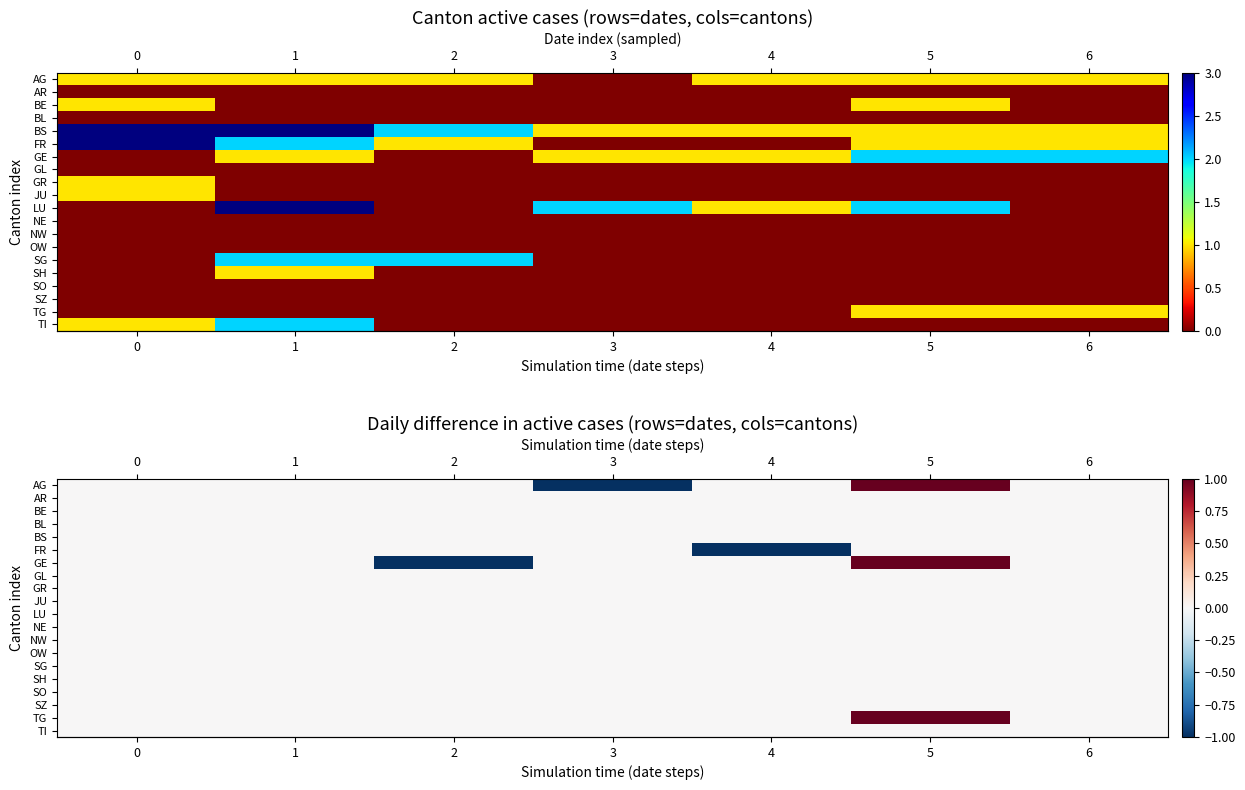

Reading left to right, list all the values displayed in this chart.

row_0: 0=0	1=0	2=0	3=-1	4=0	5=1	6=0
row_1: 0=0	1=0	2=0	3=0	4=0	5=0	6=0
row_2: 0=0	1=0	2=0	3=0	4=0	5=0	6=0
row_3: 0=0	1=0	2=0	3=0	4=0	5=0	6=0
row_4: 0=0	1=0	2=0	3=0	4=0	5=0	6=0
row_5: 0=0	1=0	2=0	3=0	4=-1	5=0	6=0
row_6: 0=0	1=0	2=-1	3=0	4=0	5=1	6=0
row_7: 0=0	1=0	2=0	3=0	4=0	5=0	6=0
row_8: 0=0	1=0	2=0	3=0	4=0	5=0	6=0
row_9: 0=0	1=0	2=0	3=0	4=0	5=0	6=0
row_10: 0=0	1=0	2=0	3=0	4=0	5=0	6=0
row_11: 0=0	1=0	2=0	3=0	4=0	5=0	6=0
row_12: 0=0	1=0	2=0	3=0	4=0	5=0	6=0
row_13: 0=0	1=0	2=0	3=0	4=0	5=0	6=0
row_14: 0=0	1=0	2=0	3=0	4=0	5=0	6=0
row_15: 0=0	1=0	2=0	3=0	4=0	5=0	6=0
row_16: 0=0	1=0	2=0	3=0	4=0	5=0	6=0
row_17: 0=0	1=0	2=0	3=0	4=0	5=0	6=0
row_18: 0=0	1=0	2=0	3=0	4=0	5=1	6=0
row_19: 0=0	1=0	2=0	3=0	4=0	5=0	6=0